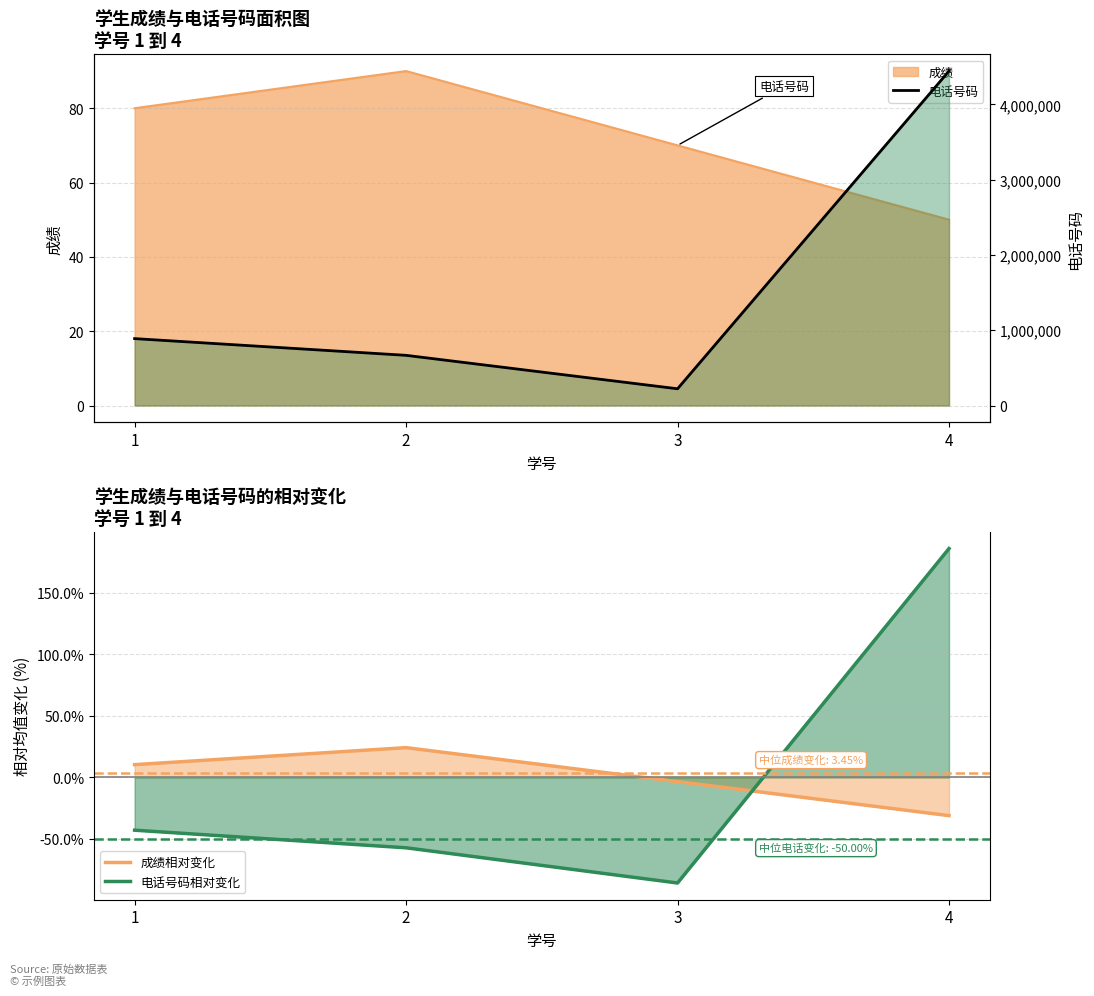

How many points are lower than both their immediate neighbors (excluding endpoints)?

1